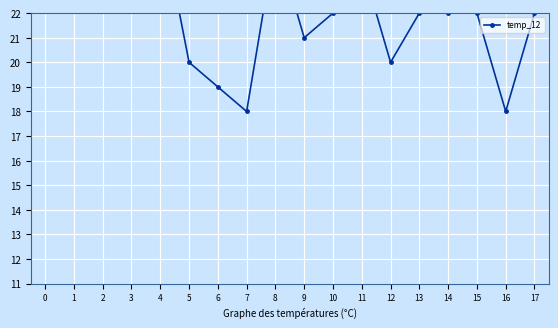

Reading left to right, list all the values displayed in this chart.

25	29	24	27	26	20	19	18	25	21	22	24	20	22	22	22	18	22